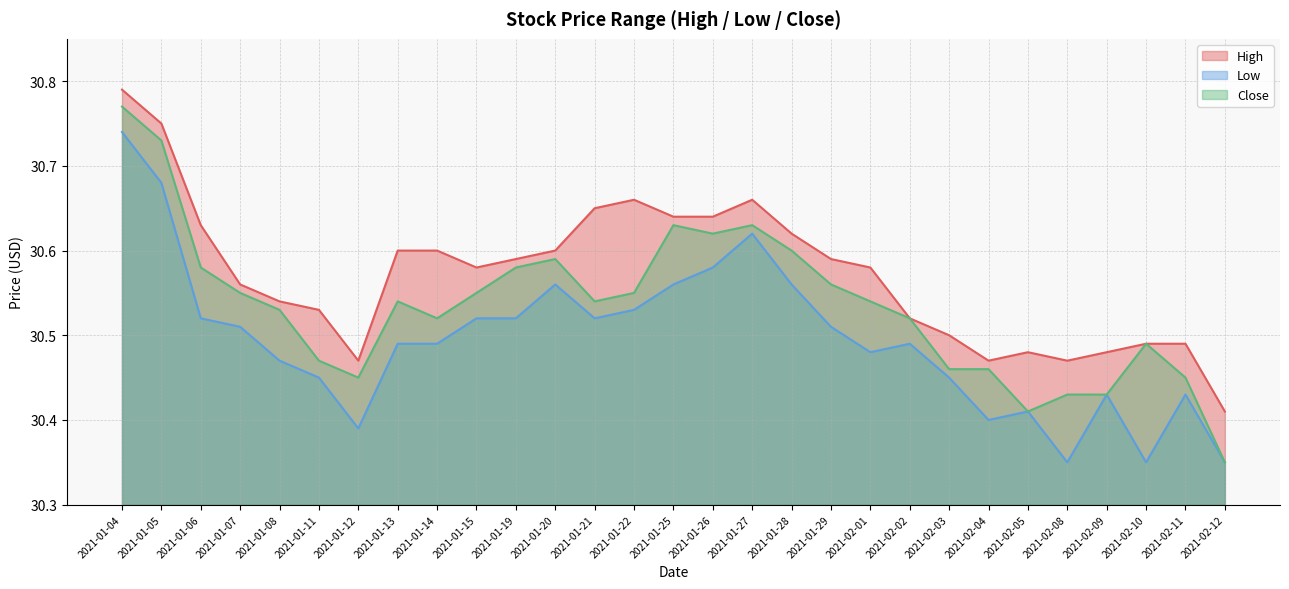

The value of High at 2021-01-05 is 20.6. True or false?

False